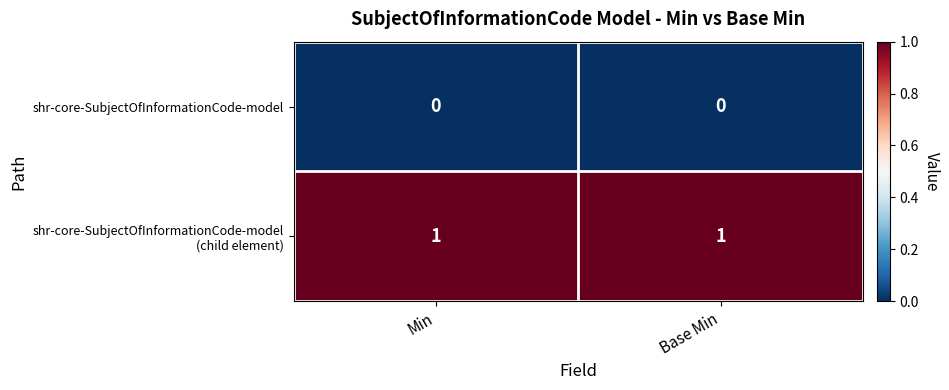

How many series are shown in this chart?

2